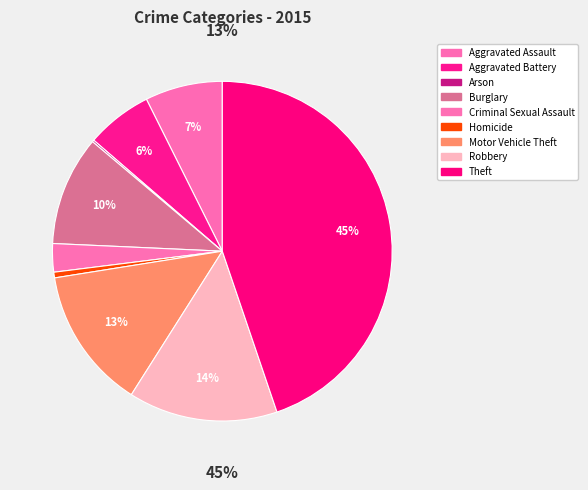

Which slice is the largest?

Theft